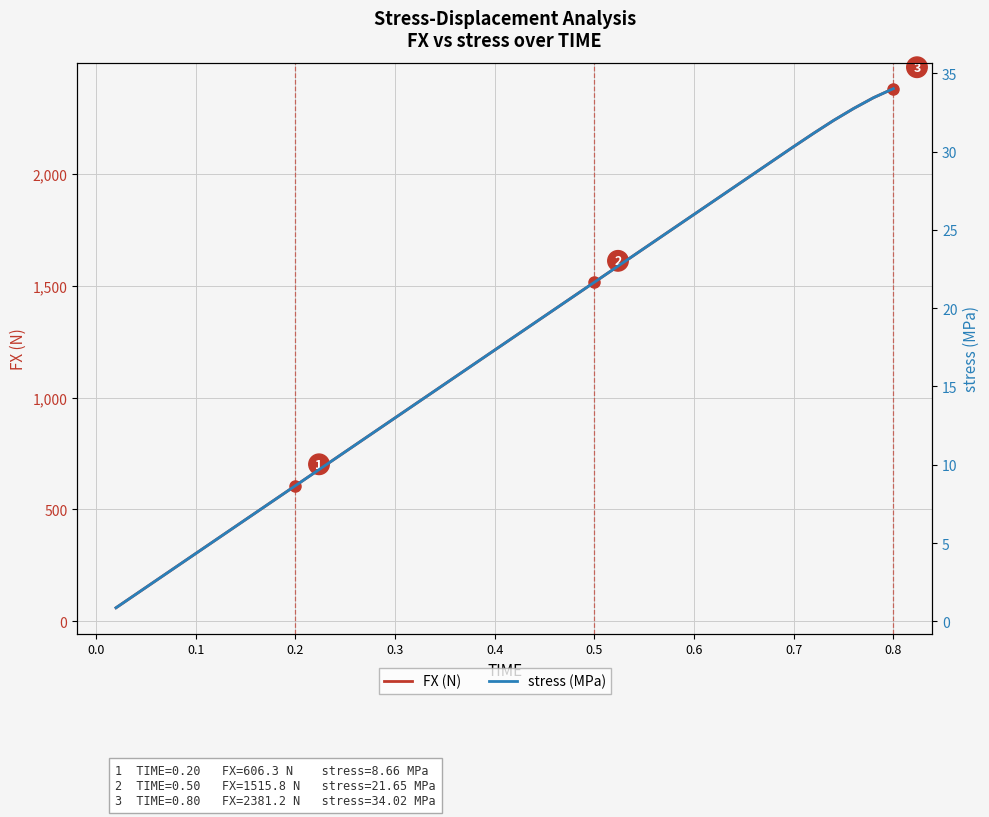

Count the number of categories in the chart.

40